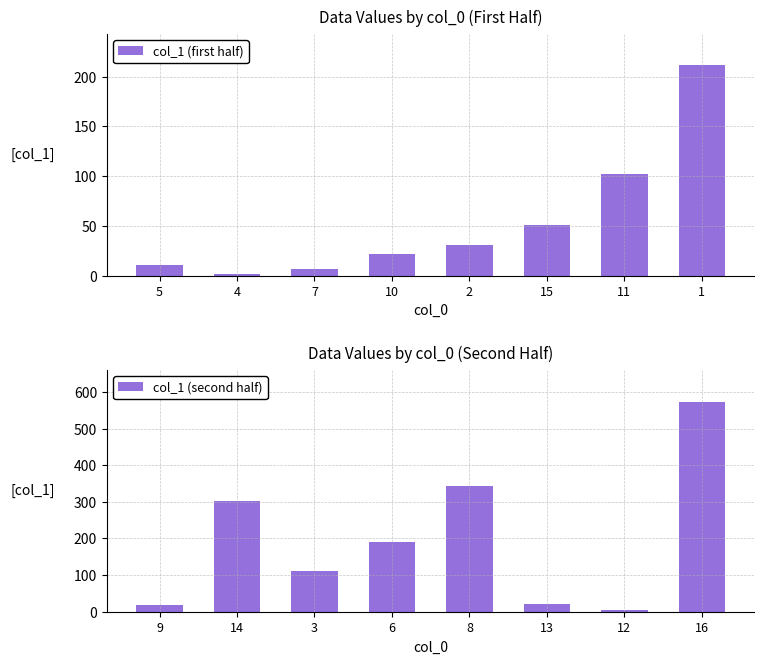

What are all the series names shown in the legend?

col_1 (first half), col_1 (second half)